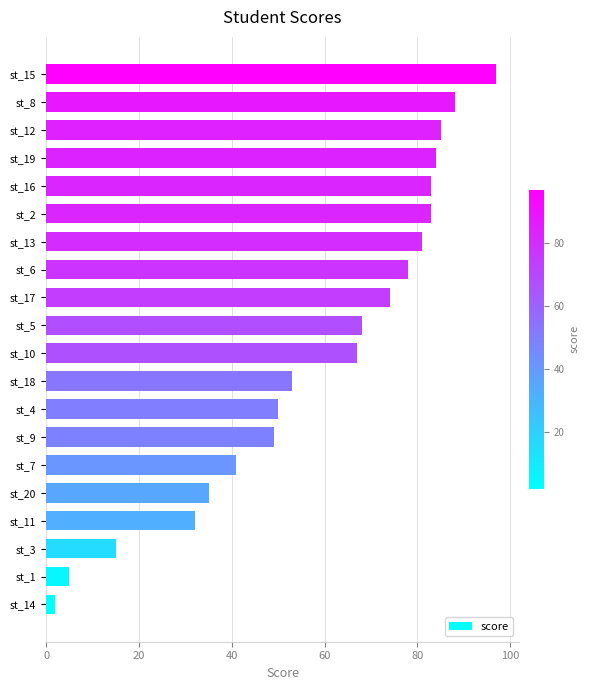

What is the difference between the maximum and minimum values?

95